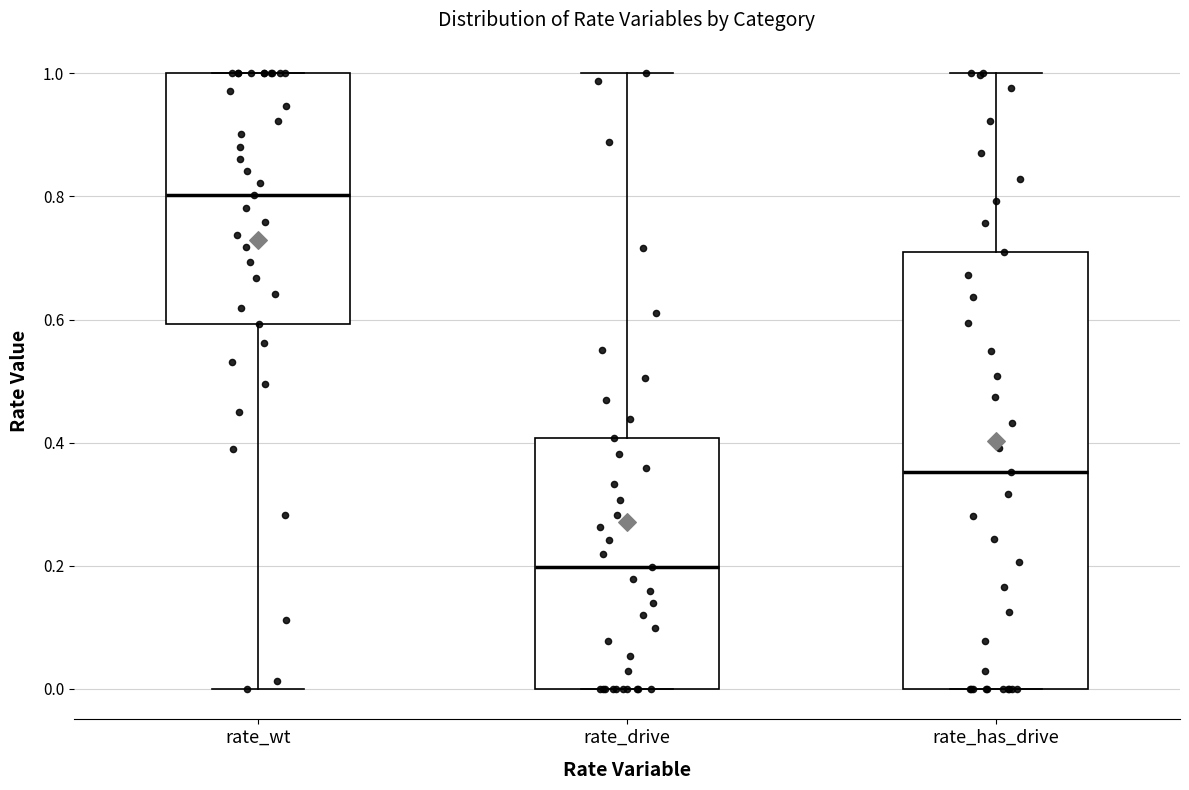

Which box is the tallest, from its lower edge to its upper edge?

rate_has_drive